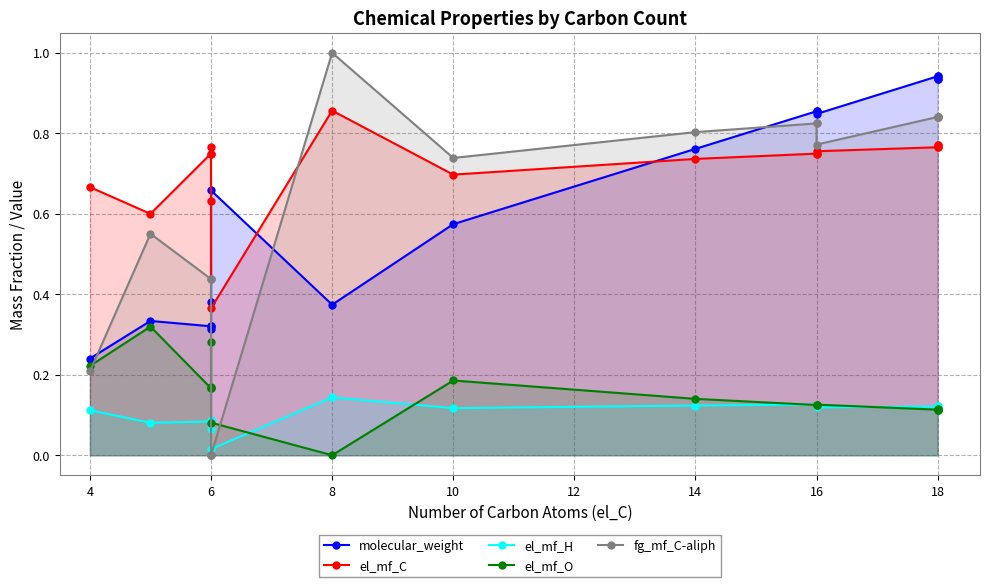

Reading right to left, list all the values displayed in this chart.

molecular_weight: 0.9	0.9	0.9	0.9	0.8	0.9	0.9	0.8	0.6	0.4	0.7	0.4	0.3	0.3	0.3	0.3	0.2
el_mf_C: 0.8	0.8	0.8	0.8	0.8	0.7	0.7	0.7	0.7	0.9	0.4	0.6	0.8	0.7	0.7	0.6	0.7
el_mf_H: 0.1	0.1	0.1	0.1	0.1	0.1	0.1	0.1	0.1	0.1	0.0	0.1	0.1	0.1	0.1	0.1	0.1
el_mf_O: 0.1	0.1	0.1	0.1	0.1	0.1	0.1	0.1	0.2	0.0	0.1	0.3	0.2	0.2	0.2	0.3	0.2
fg_mf_C-aliph: 0.8	0.8	0.8	0.8	0.8	0.8	0.8	0.8	0.7	1.0	0.0	0.0	0.0	0.4	0.4	0.6	0.2